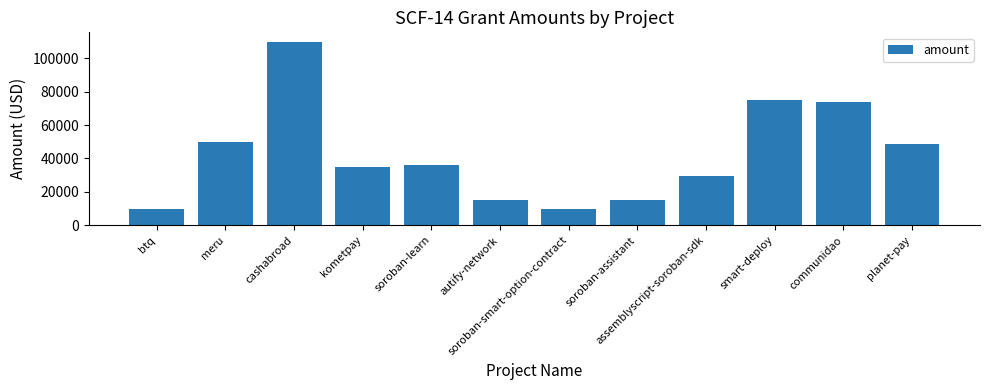

Is it true that the value at autify-network is 3325.5?

False